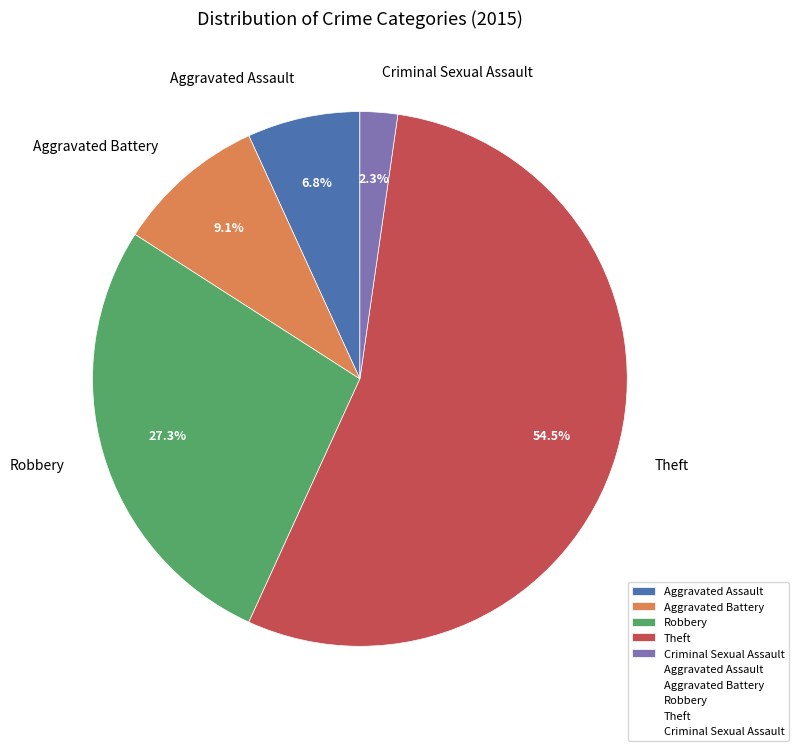

What portion of the pie excludes Robbery?

72.7%